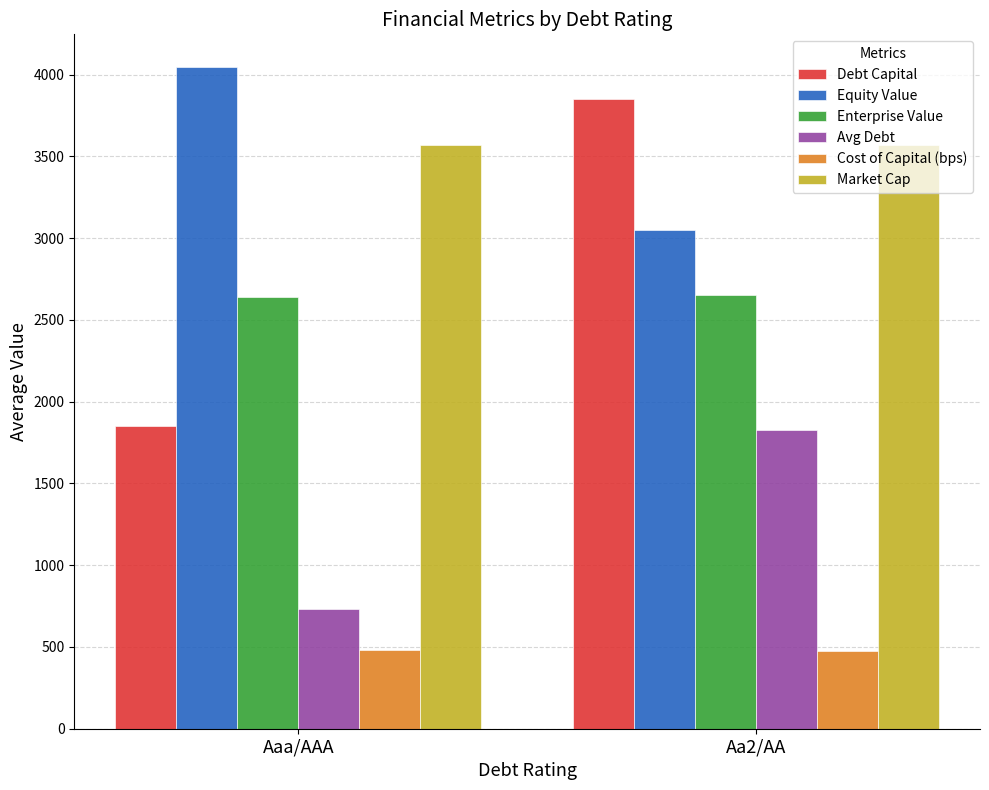

Are the bars horizontal?

No